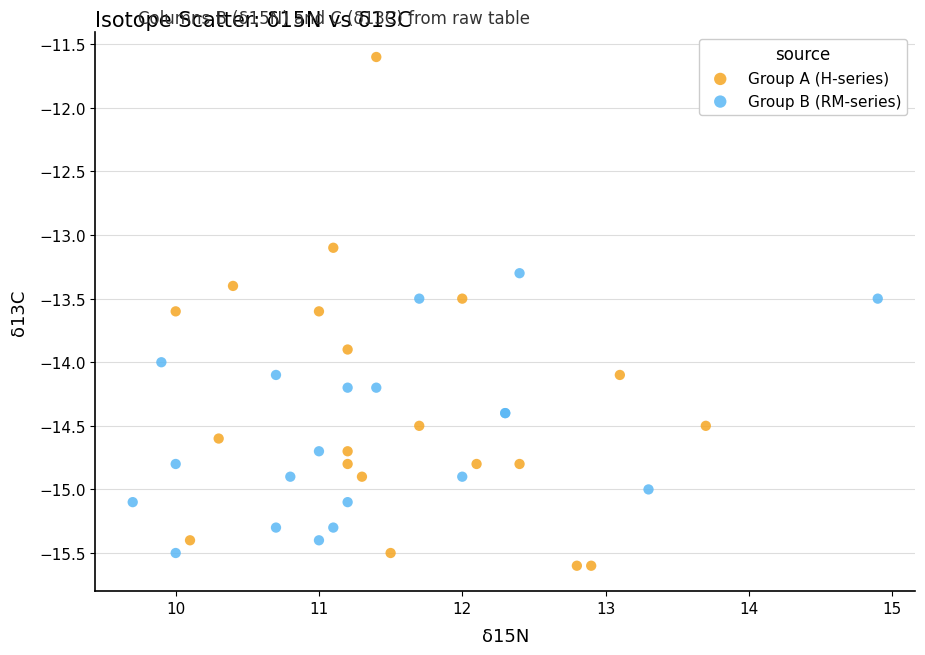

Which series contains the highest Y value?

Group A (H-series)